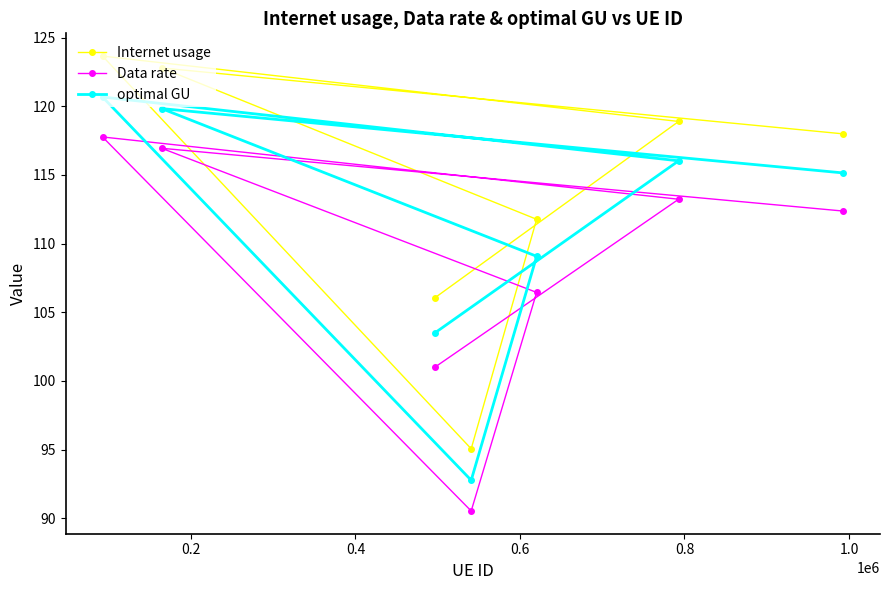

True or false: Data rate and Internet usage cross at least once.

False